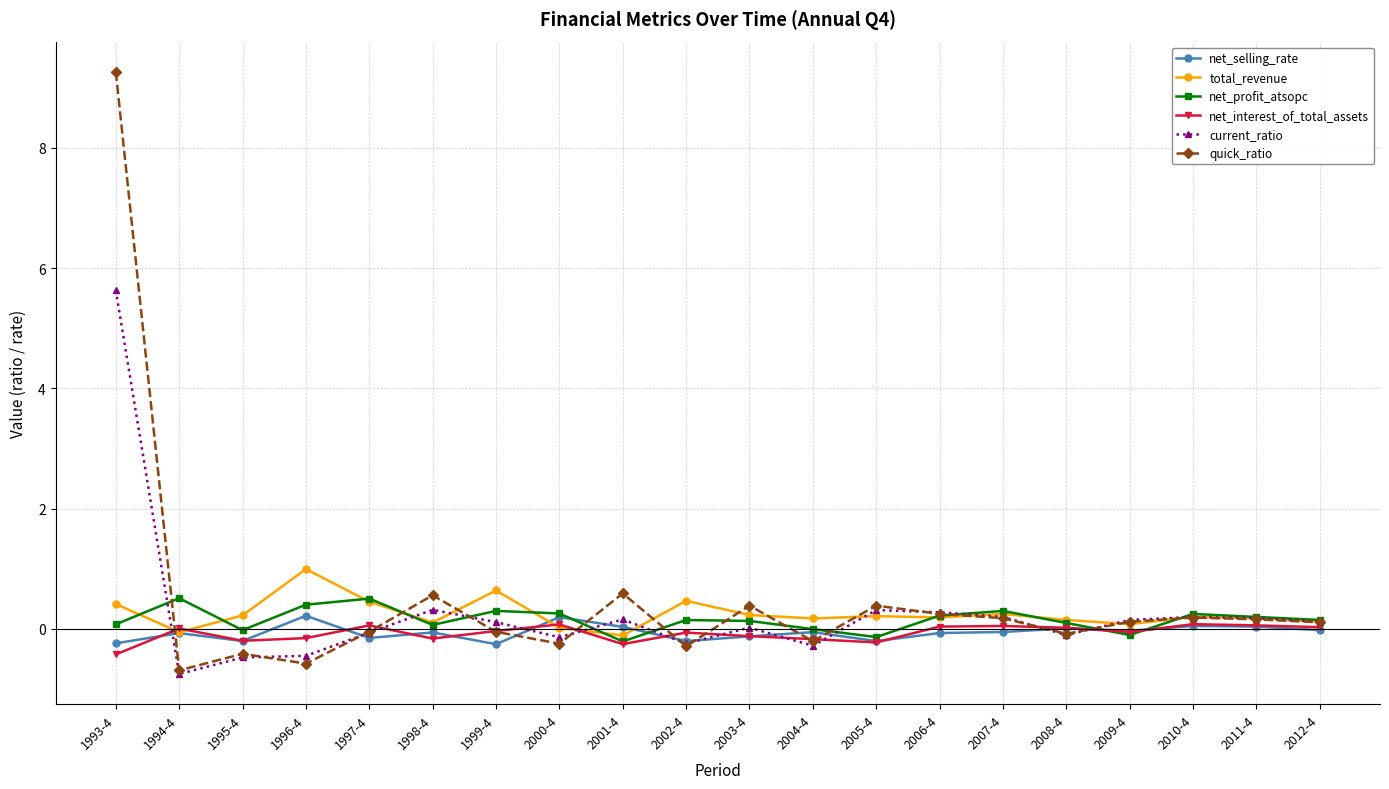

Does the chart have visible grid lines?

Yes